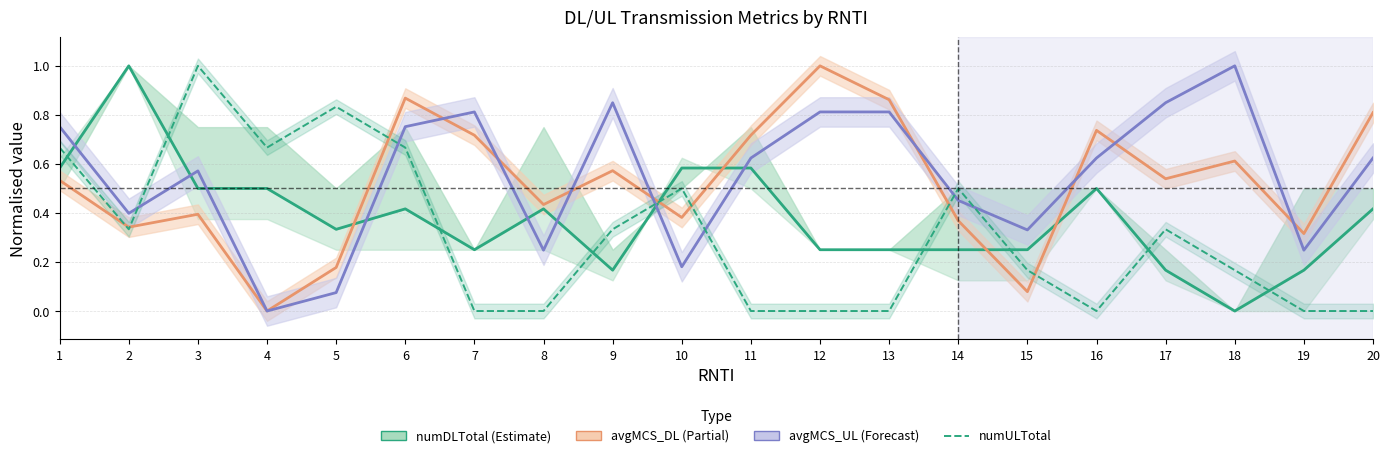

Read the avgMCS_UL value at 16.

0.6